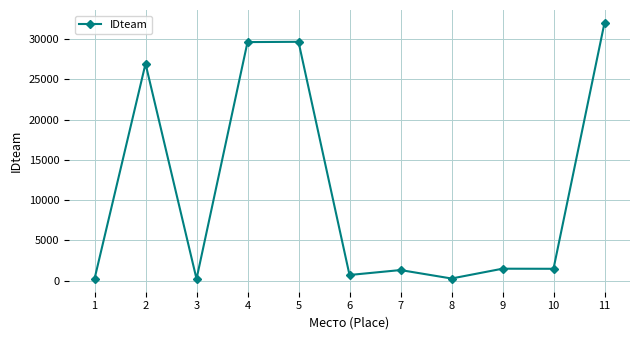

The value at 2 is 44460. True or false?

False